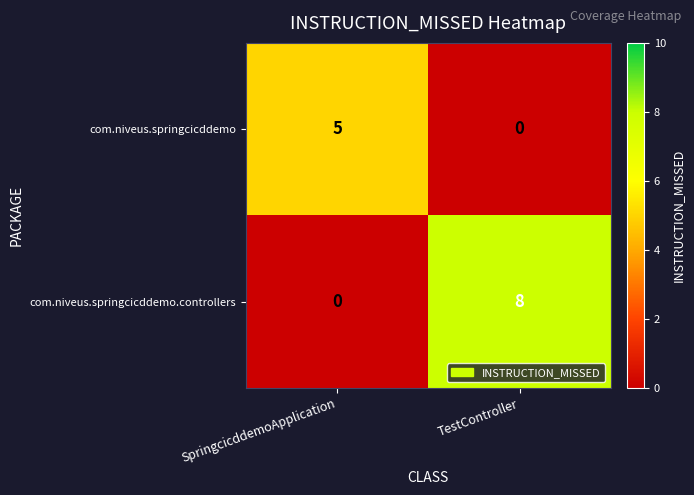

Rank the series at TestController from highest to lowest value.

com.niveus.springcicddemo.controllers, com.niveus.springcicddemo